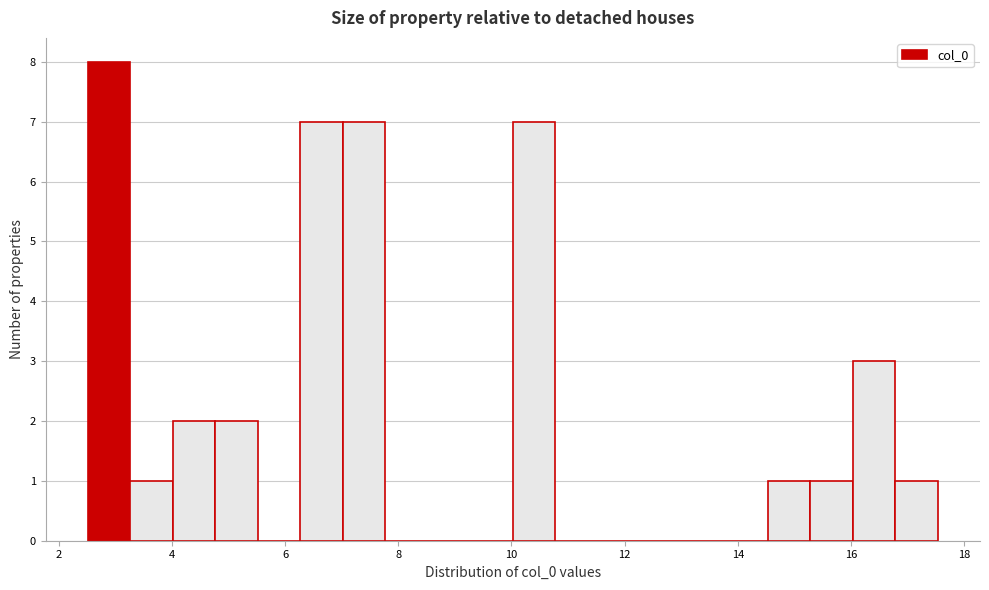

Read against the x-axis, roughly where is the centre of the tallest bar?

2.8